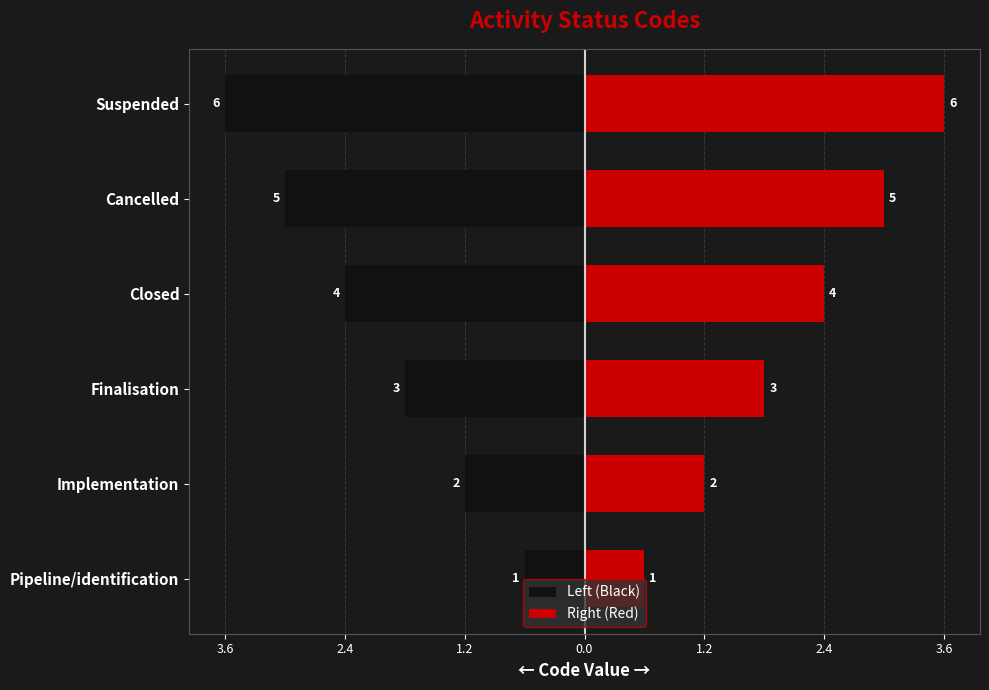

Are the bars grouped side by side (vs. stacked)?

Yes